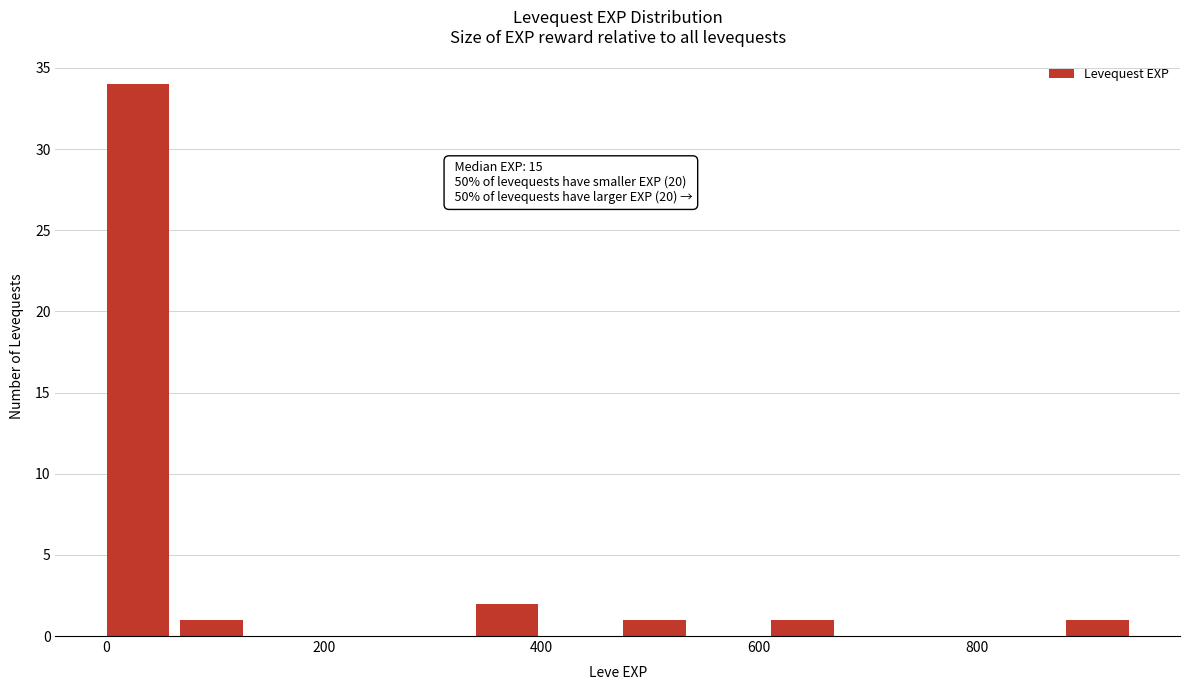

Around what value on the x-axis is the tallest bar? Give the approximate position of its centre, as read against the axis.

20